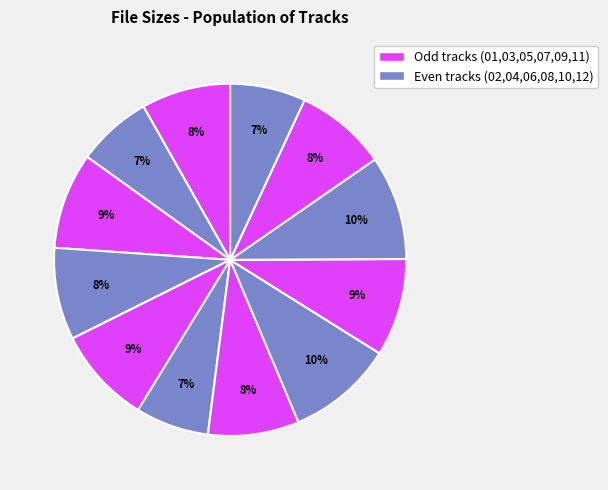

How many segments does this pie chart have?

12